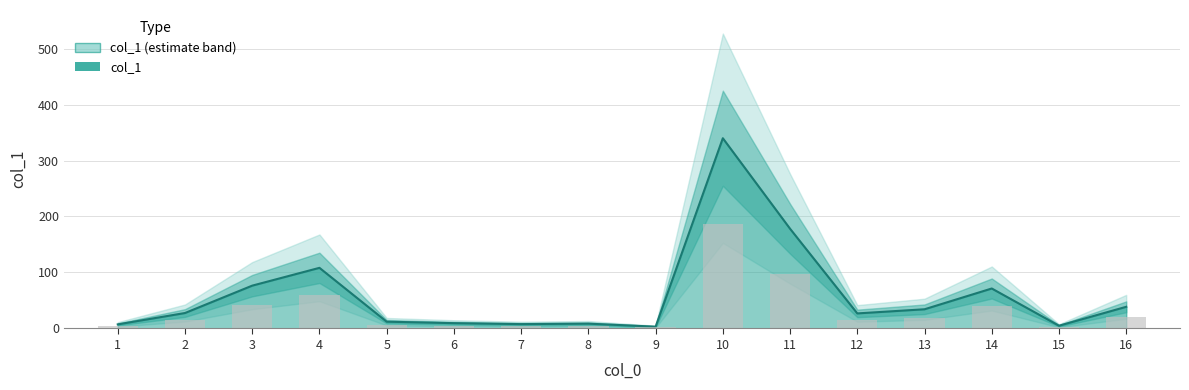

Reading left to right, list all the values displayed in this chart.

7.3	27.6	76.5	108.3	12.1	9.5	7.8	8.6	3.2	339.8	178.1	26.9	34.3	71.4	4.9	38.7